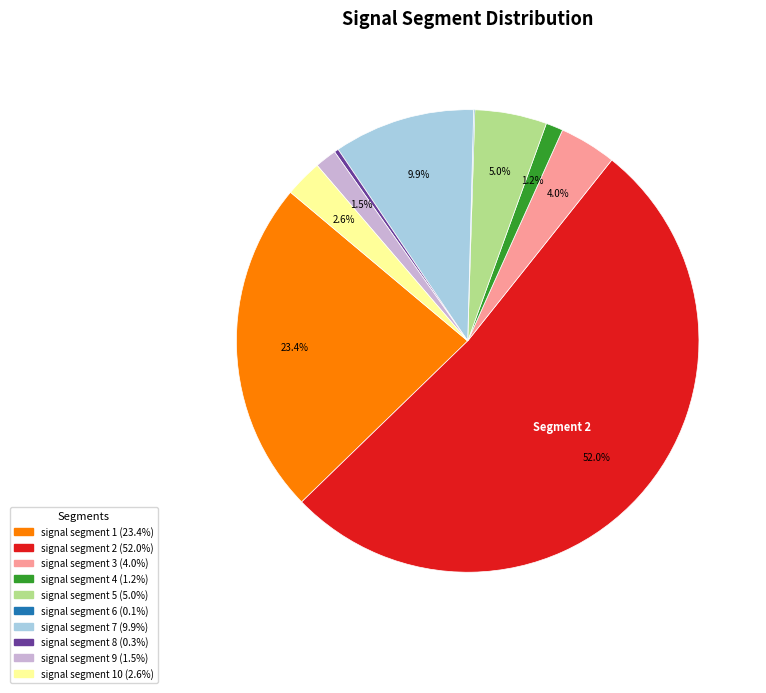

Is there any slice that represents more than half of the pie?

Yes